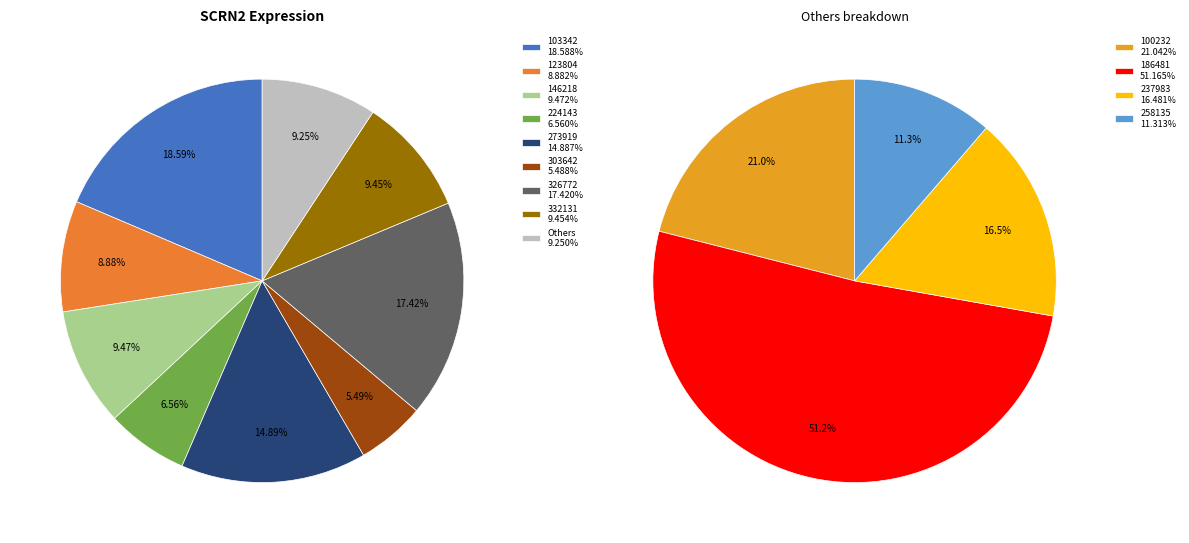

What is the smallest slice in the pie chart?

258135